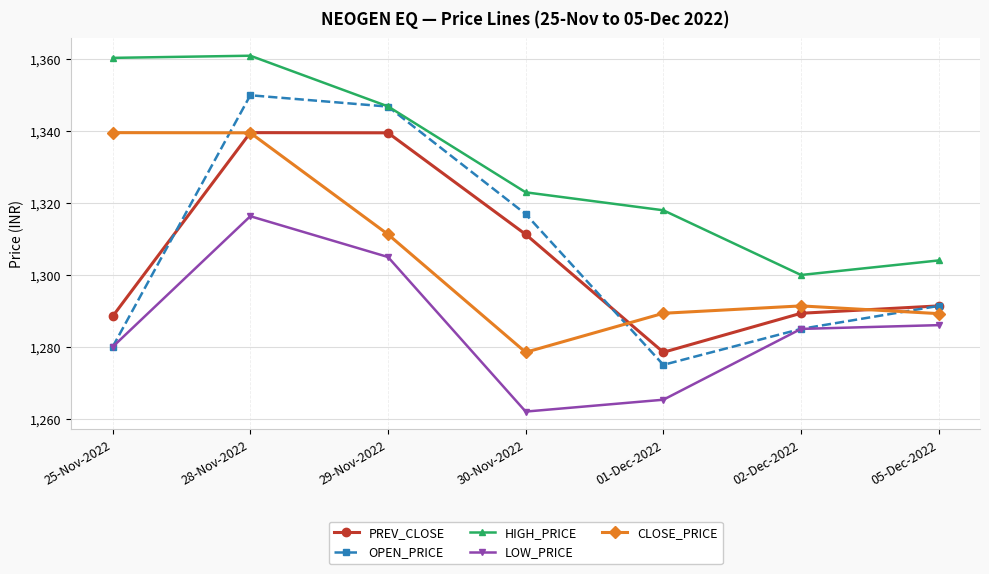

What is the difference between the maximum and minimum values in the CLOSE_PRICE series?

61.1